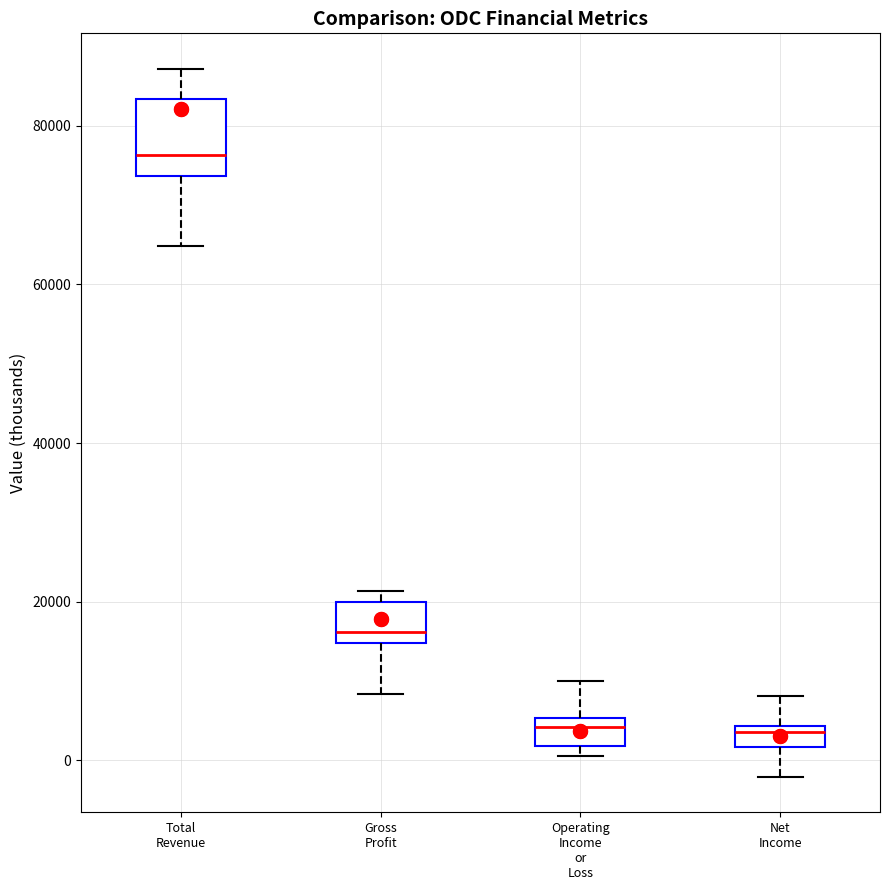

Where does the lower whisker of the box for Gross Profit end on the y-axis? The values are not printed on the chart, so give them approximately, as read against the axis.

8000